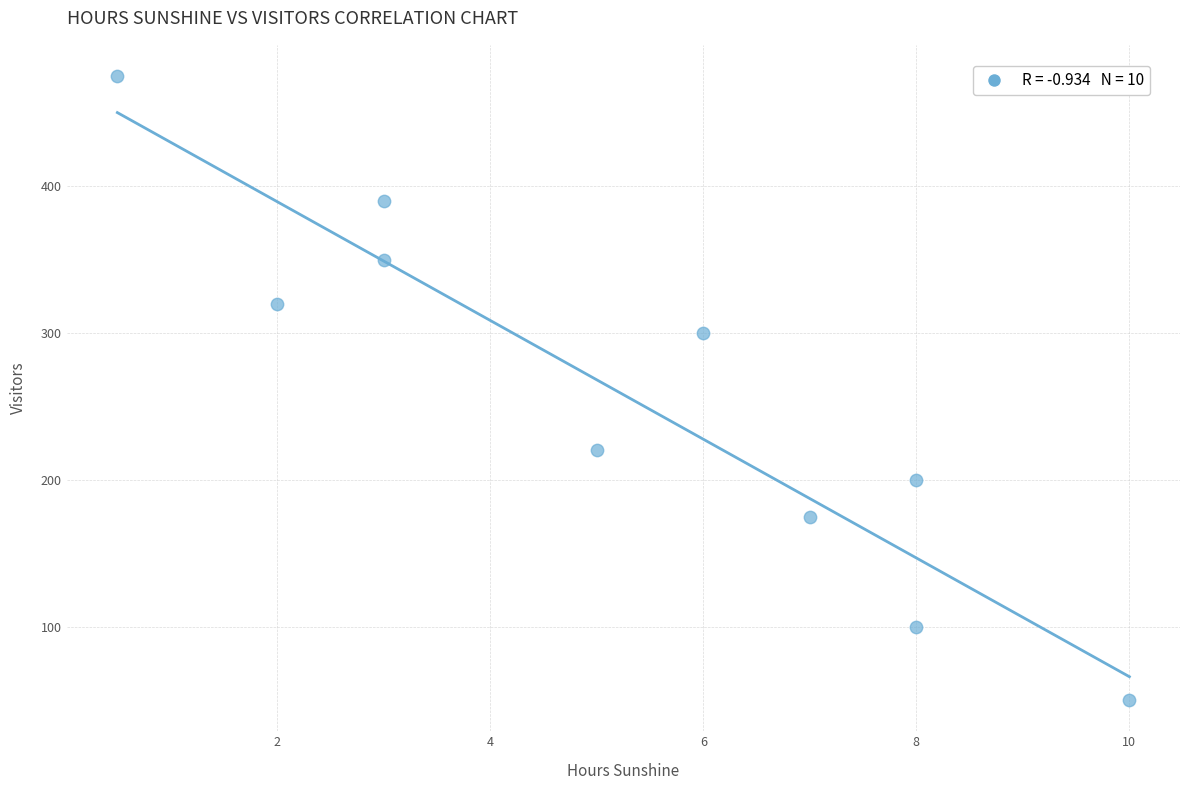

What is the average Y value?

258